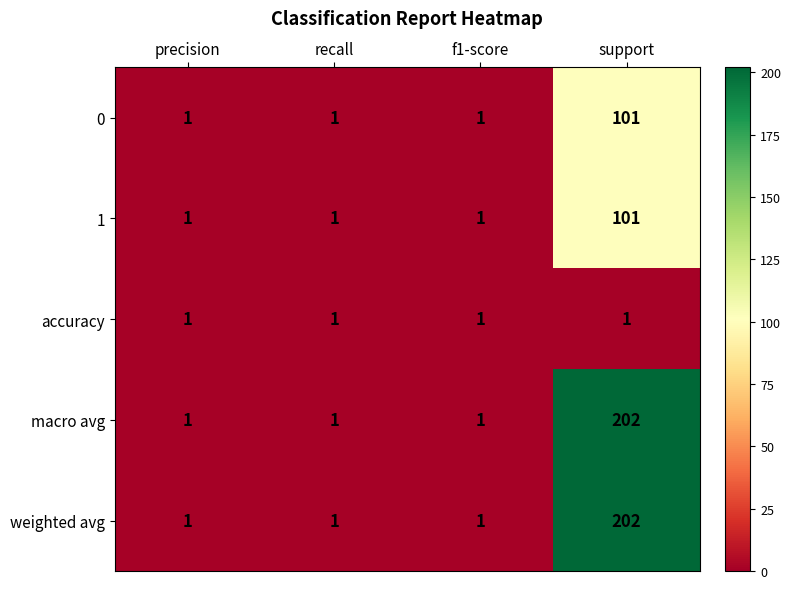

At which label does 0 reach its peak?

support